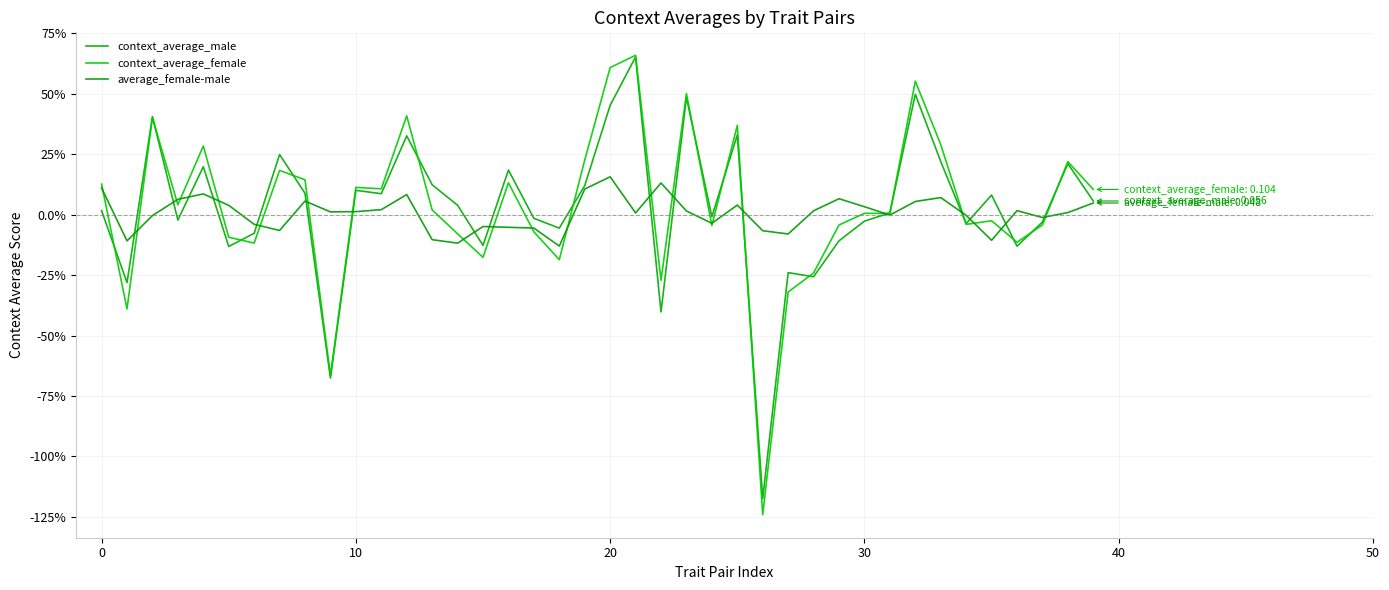

Does the chart have visible grid lines?

Yes